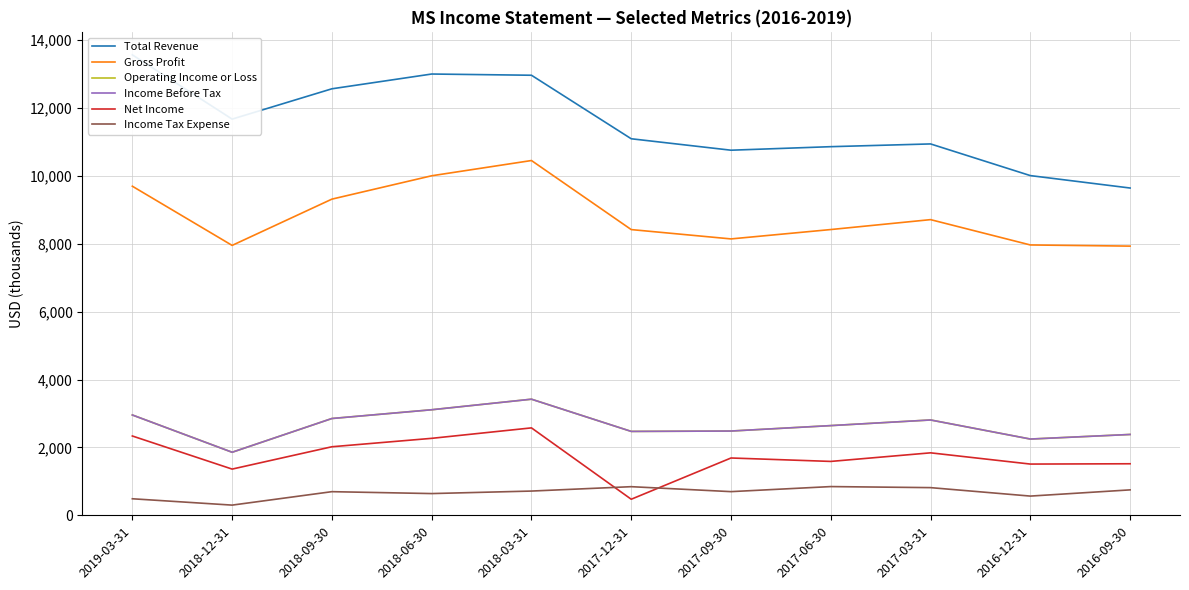

Where is the first local maximum for Gross Profit?

2018-03-31